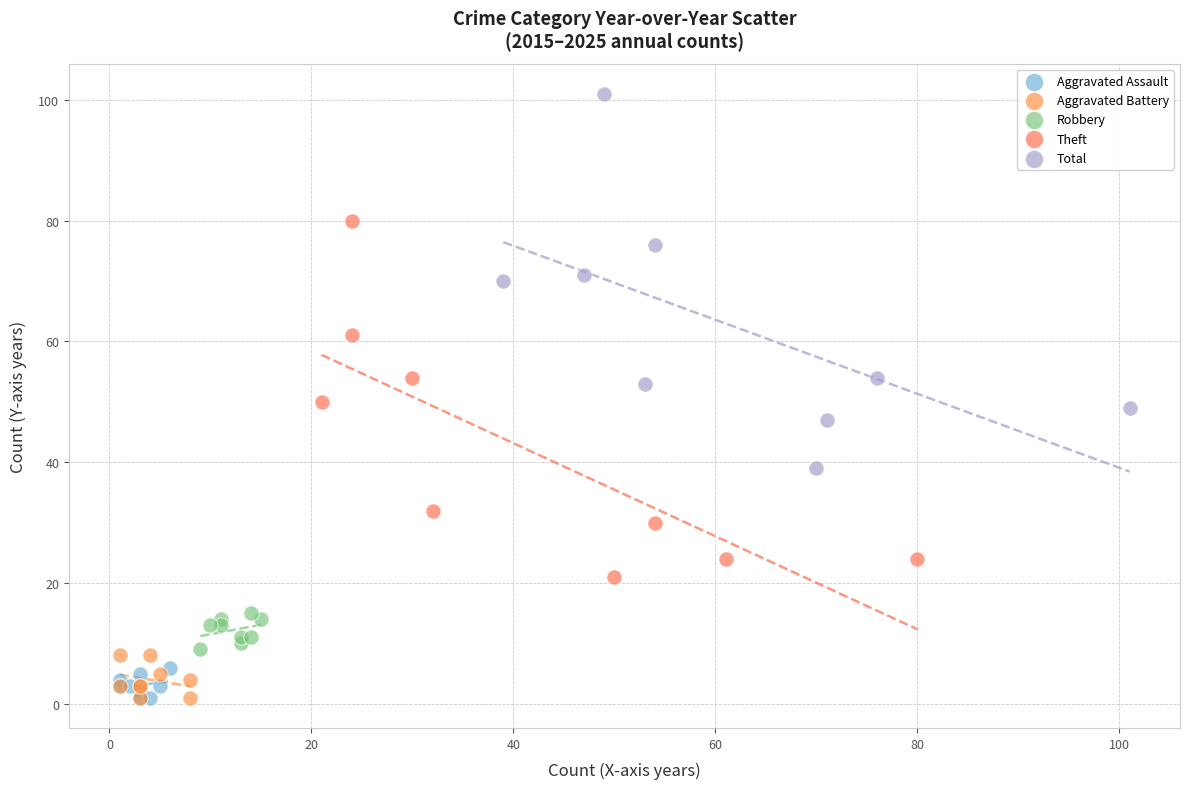

Which series contains the highest Y value?

Total